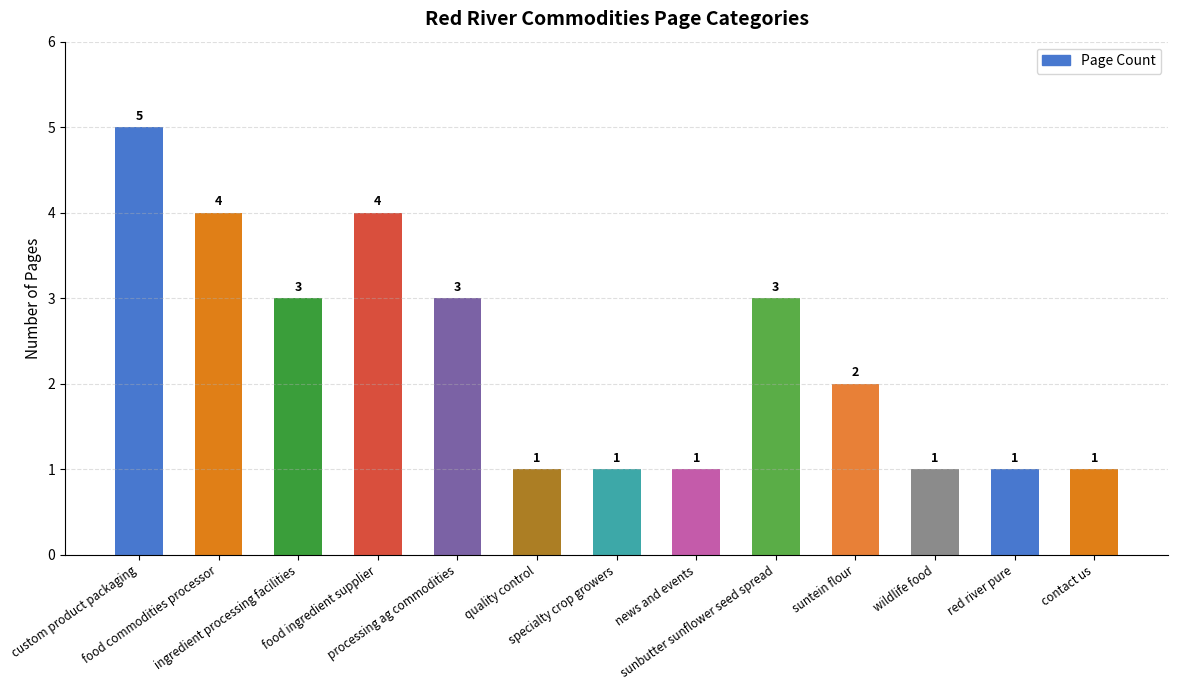

What is the sum of all values?

30